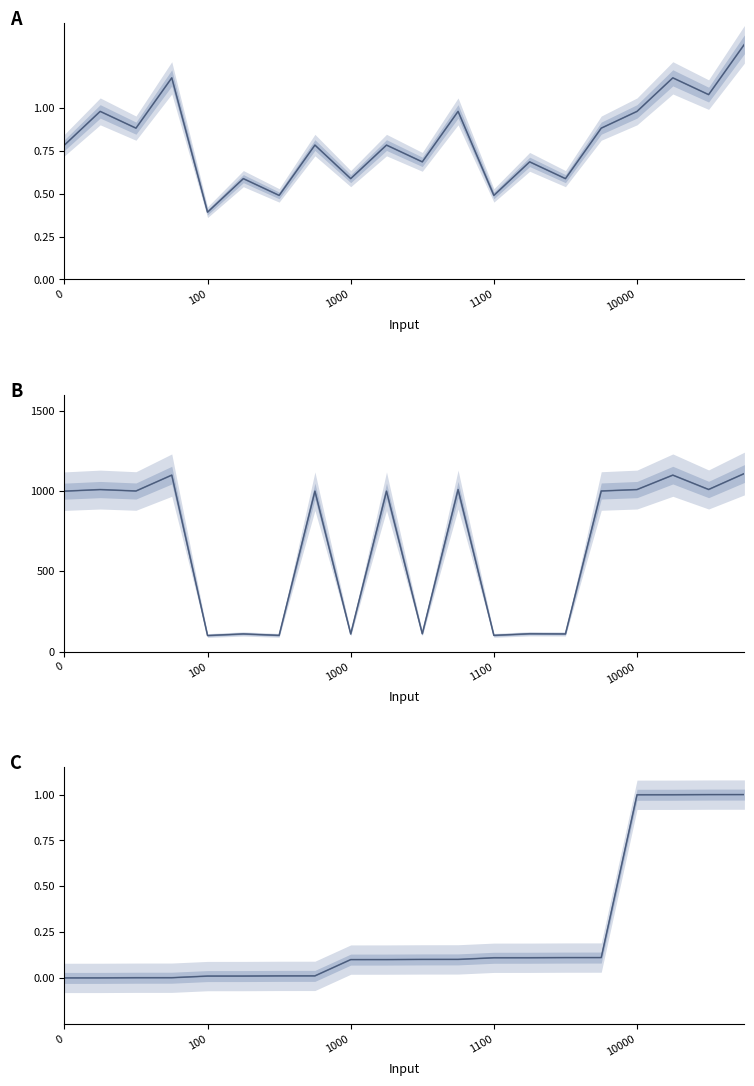

How many categories are shown in the chart?

20